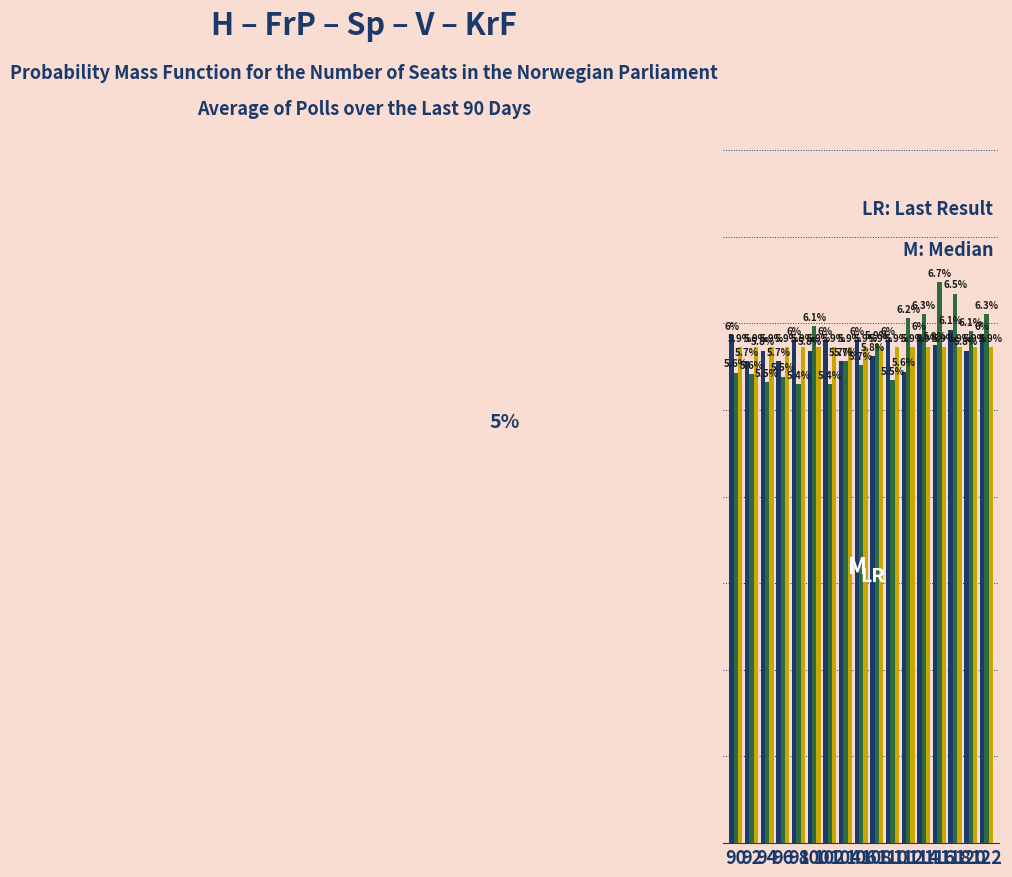

Does the chart contain any negative values?

No